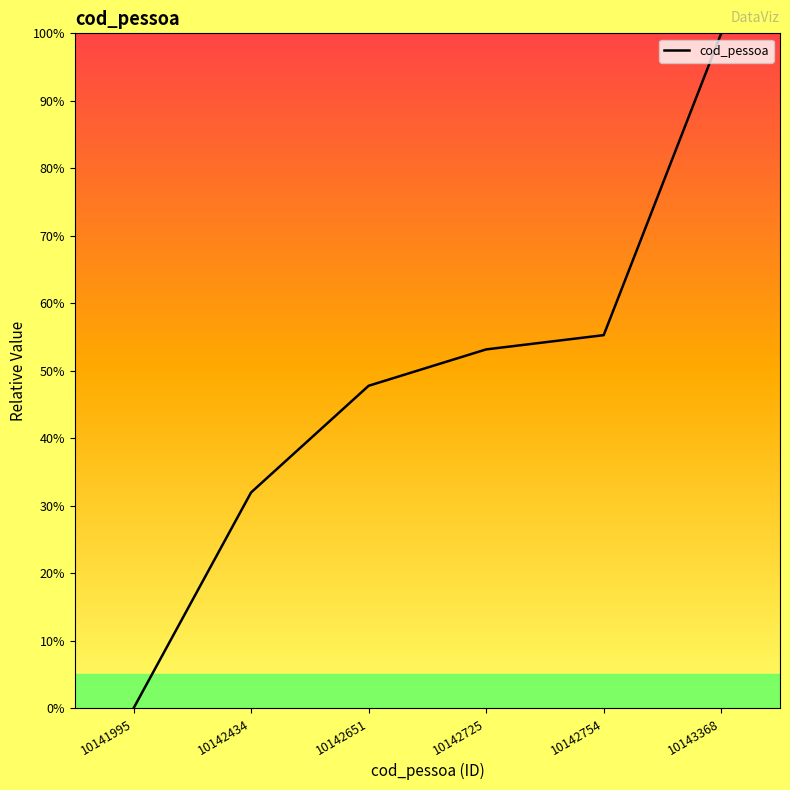

Is it true that the value at 10142725 is 53.2?

True